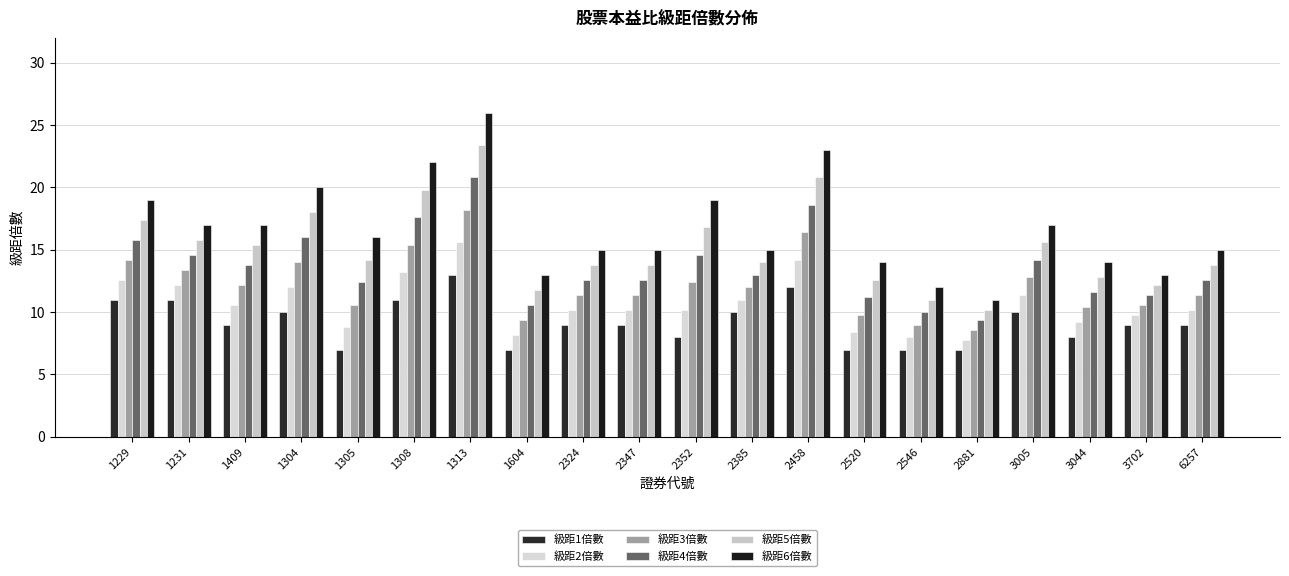

Reading left to right, extract all data points from this chart.

級距1倍數: 11.0	11.0	9.0	10.0	7.0	11.0	13.0	7.0	9.0	9.0	8.0	10.0	12.0	7.0	7.0	7.0	10.0	8.0	9.0	9.0
級距2倍數: 12.6	12.2	10.6	12.0	8.8	13.2	15.6	8.2	10.2	10.2	10.2	11.0	14.2	8.4	8.0	7.8	11.4	9.2	9.8	10.2
級距3倍數: 14.2	13.4	12.2	14.0	10.6	15.4	18.2	9.4	11.4	11.4	12.4	12.0	16.4	9.8	9.0	8.6	12.8	10.4	10.6	11.4
級距4倍數: 15.8	14.6	13.8	16.0	12.4	17.6	20.8	10.6	12.6	12.6	14.6	13.0	18.6	11.2	10.0	9.4	14.2	11.6	11.4	12.6
級距5倍數: 17.4	15.8	15.4	18.0	14.2	19.8	23.4	11.8	13.8	13.8	16.8	14.0	20.8	12.6	11.0	10.2	15.6	12.8	12.2	13.8
級距6倍數: 19.0	17.0	17.0	20.0	16.0	22.0	26.0	13.0	15.0	15.0	19.0	15.0	23.0	14.0	12.0	11.0	17.0	14.0	13.0	15.0